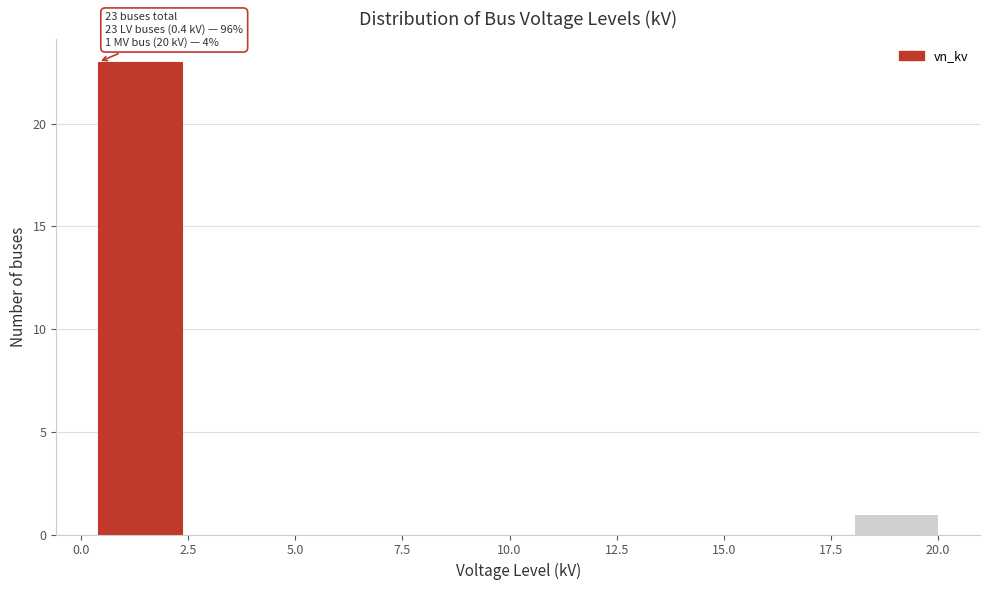

Read against the x-axis, roughly where is the centre of the tallest bar?

1.5